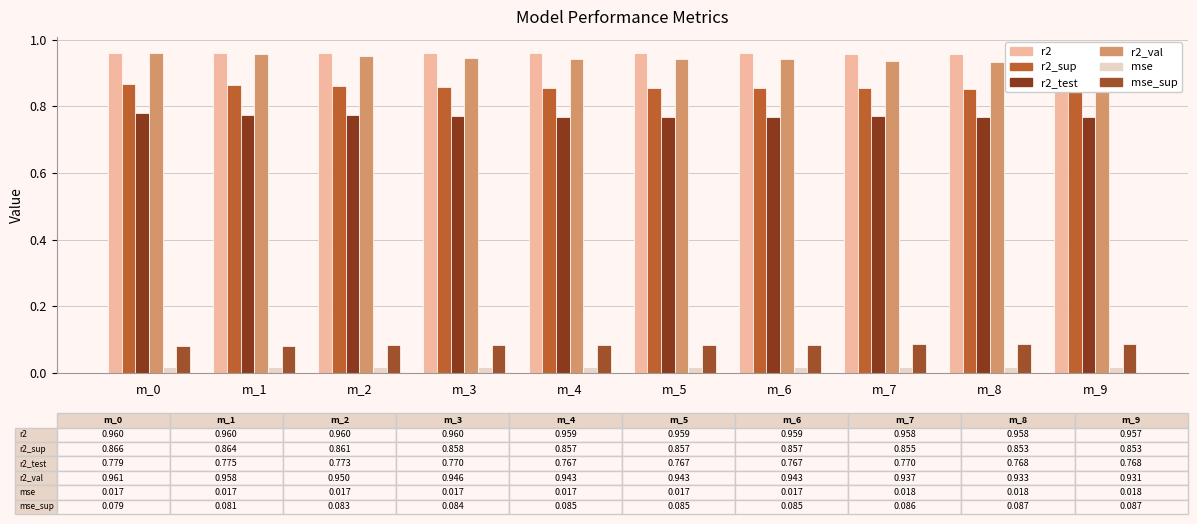

At which label is r2_val closest to 0?

m_9